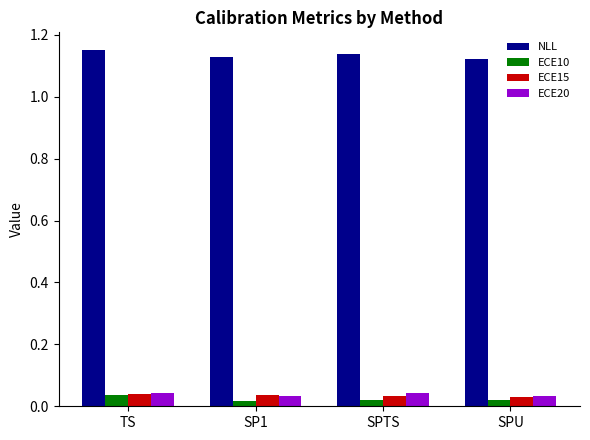

At how many categories does at least one series exceed 0?

4